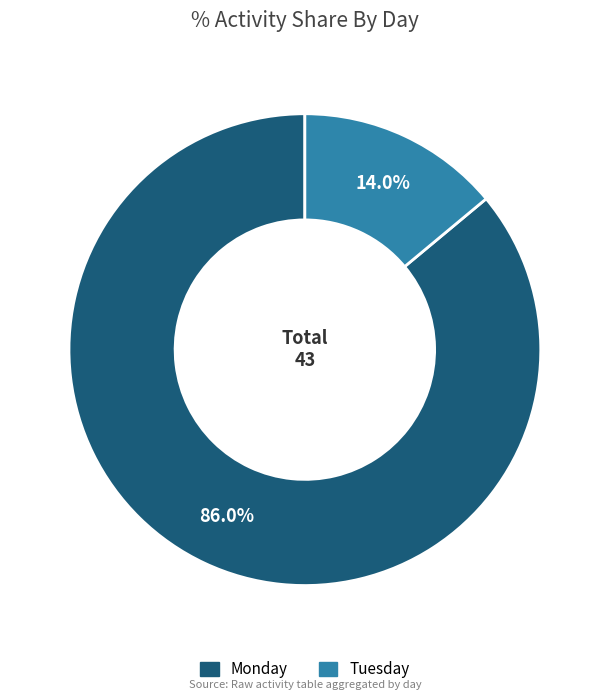

Is there any slice that represents more than half of the pie?

Yes